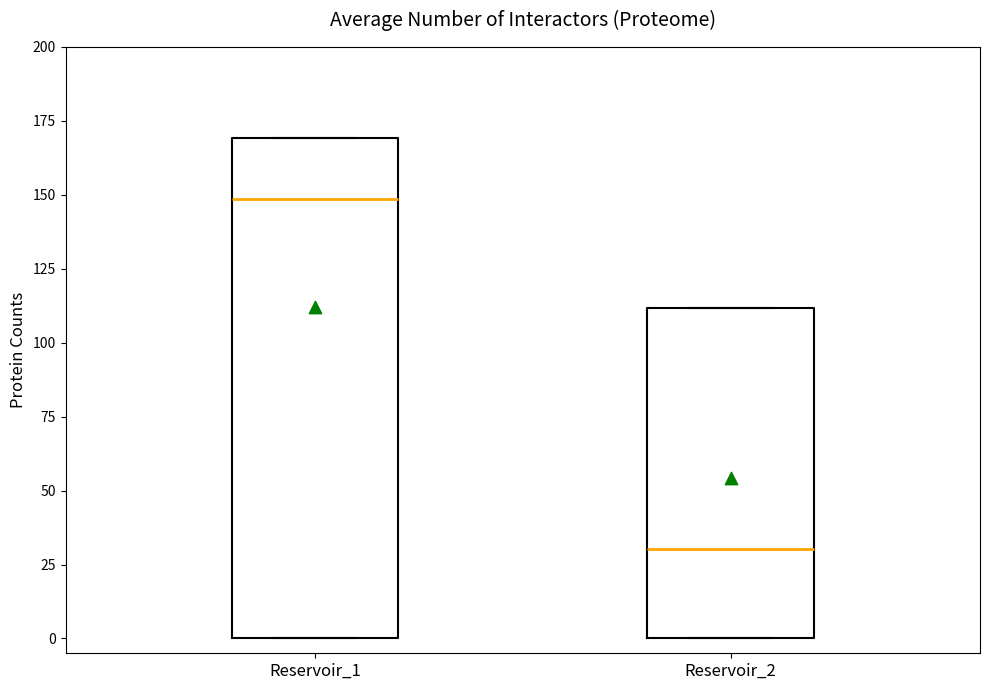

Reading left to right, transcribe this box plot: for each box, give where its median line is, the range the box spans, and where its two whiskers end, as read against the y-axis. The values are not printed on the chart, so give them approximately, as read against the axis.

Reservoir_1: median 150, box 0 to 170, whiskers 0 to 170
Reservoir_2: median 30, box 0 to 110, whiskers 0 to 110